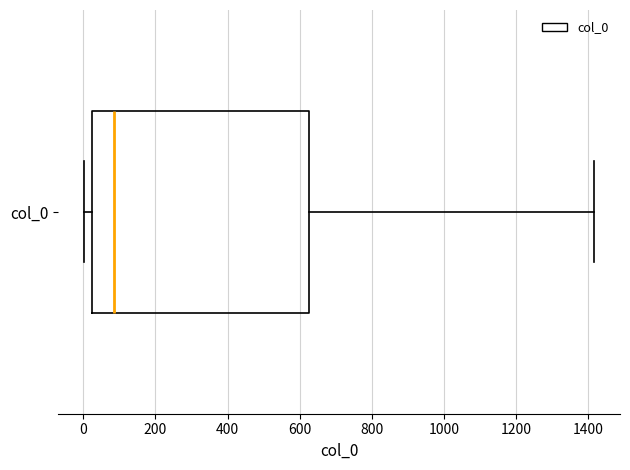

Transcribe this box plot: give where the median line is, the range the box spans, and where the two whiskers end, as read against the x-axis. The values are not printed on the chart, so give them approximately, as read against the axis.

median 80, box 20 to 620, whiskers 0 to 1420